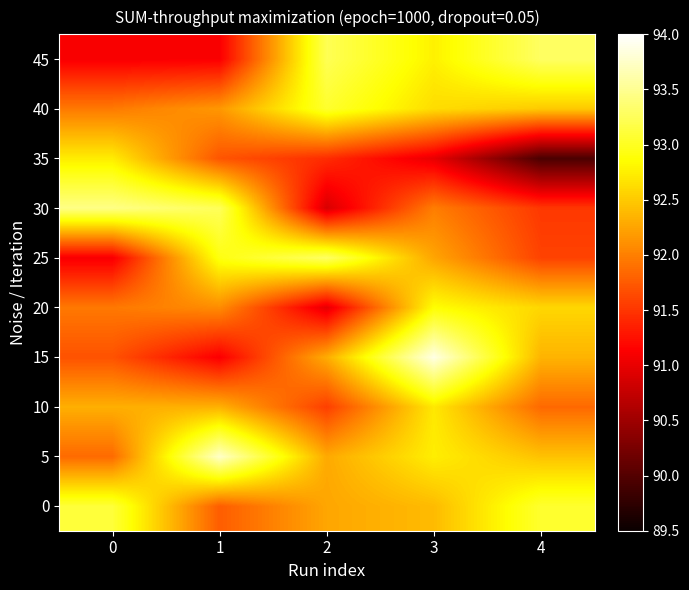

Between 3 and 4, which is larger?

4